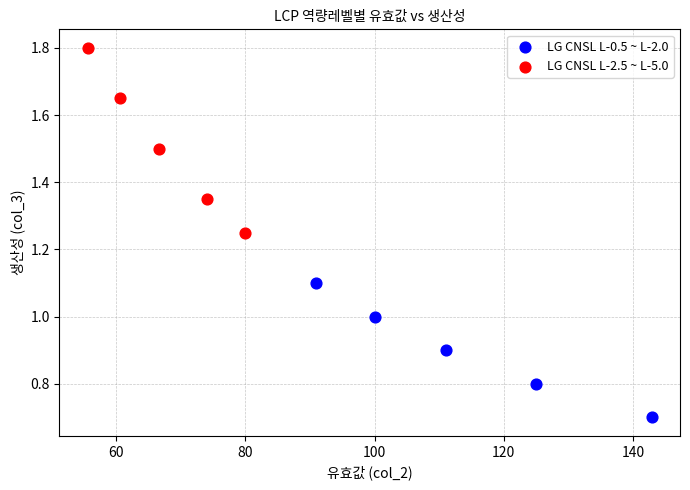

Which series has the largest Y range (max minus min)?

LG CNSL L-2.5 ~ L-5.0